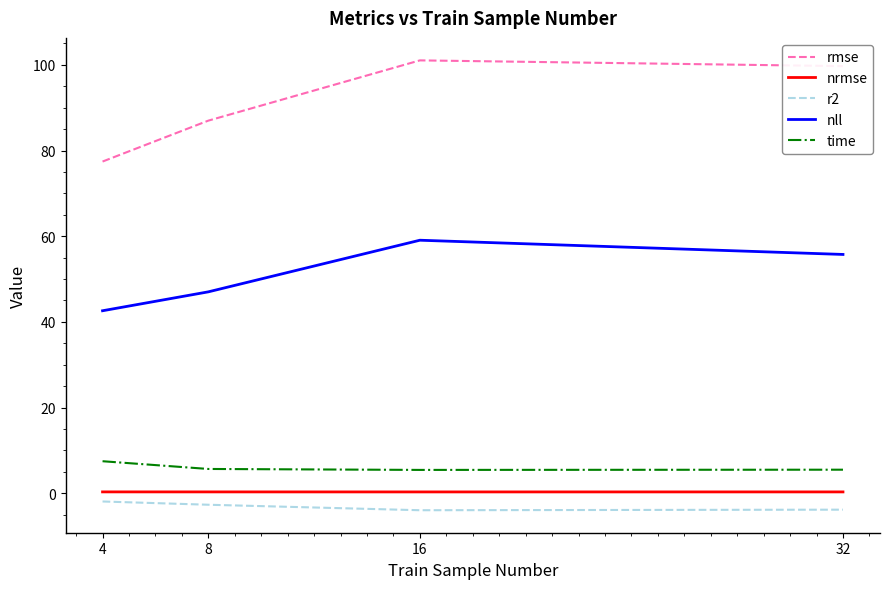

How many lines are shown in the chart?

5